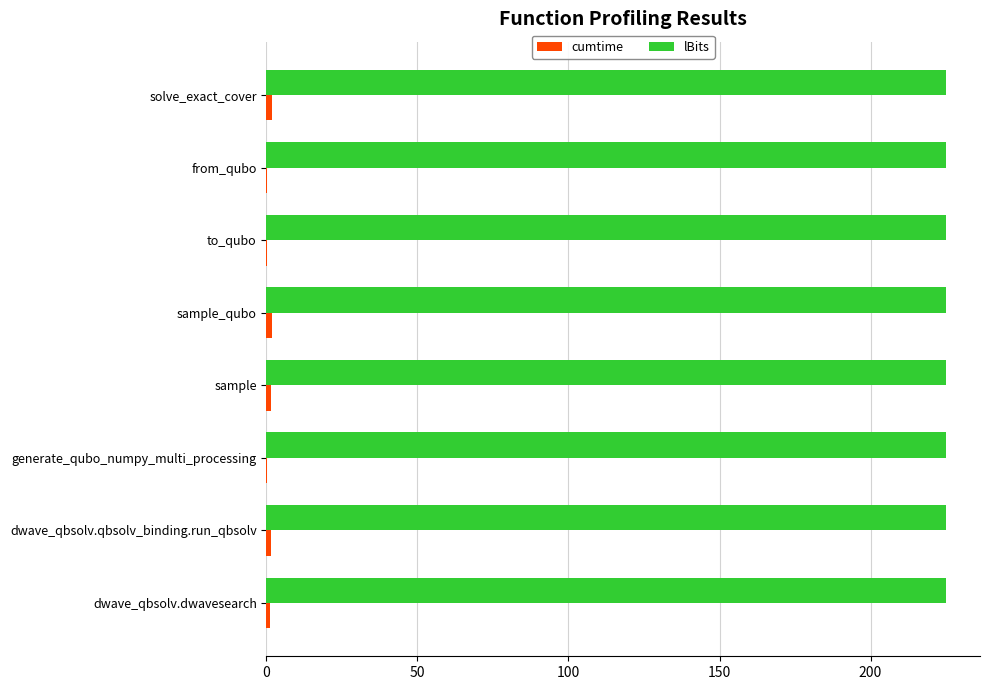

True or false: lBits has a value of 225.0 at dwave_qbsolv.dwavesearch.

True